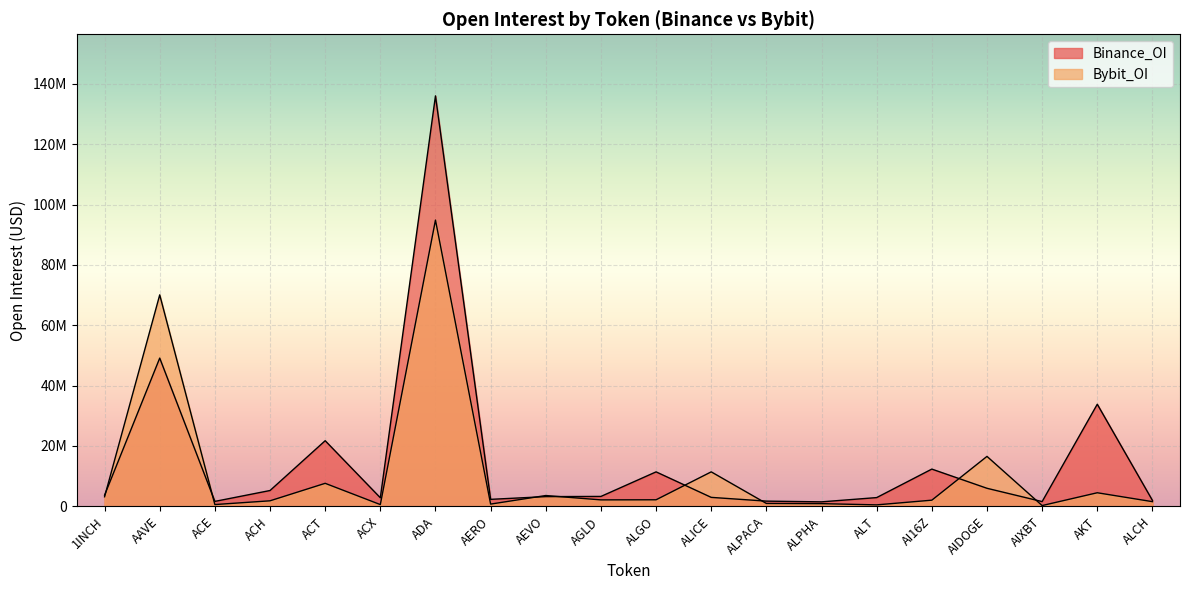

Reading left to right, list all the values displayed in this chart.

Bybit_OI: 1INCH=3172788	AAVE=70073286	ACE=596944	ACH=1838616	ACT=7631544	ACX=588678	ADA=94852789	AERO=749484	AEVO=3590314	AGLD=2144644	ALGO=2178325	ALICE=11431321	ALPACA=964089	ALPHA=896753	ALT=492714	AI16Z=2047191	AIDOGE=16553815	AIXBT=264644	AKT=4506855	ALCH=1558580
Binance_OI: 1INCH=3709159	AAVE=49124194	ACE=1642884	ACH=5248287	ACT=21750989	ACX=2845273	ADA=136011224	AERO=2322344	AEVO=3227844	AGLD=3287091	ALGO=11427585	ALICE=2976047	ALPACA=1733270	ALPHA=1493806	ALT=2904775	AI16Z=12347911	AIDOGE=5988455	AIXBT=1579431	AKT=33834973	ALCH=1982281